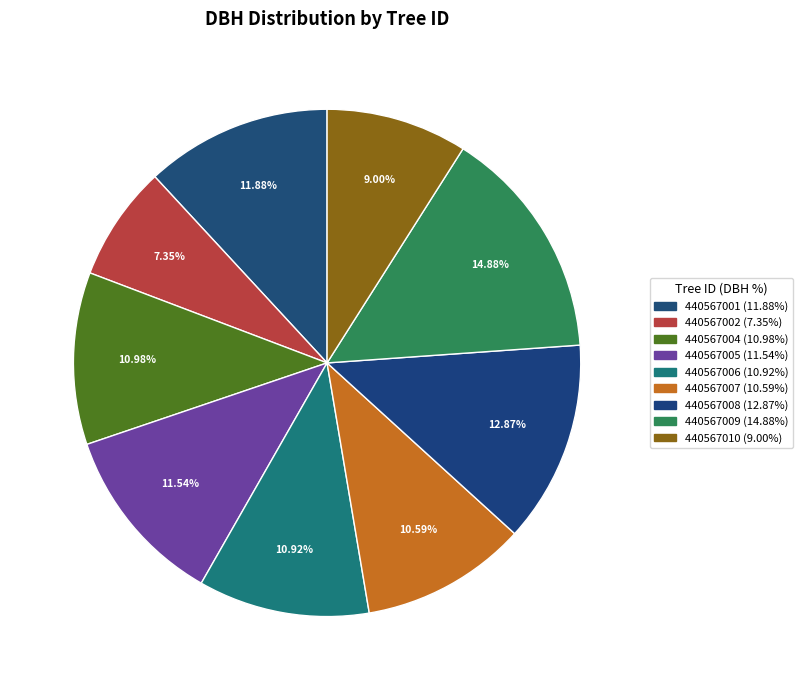

What is the largest slice in the pie chart?

440567009